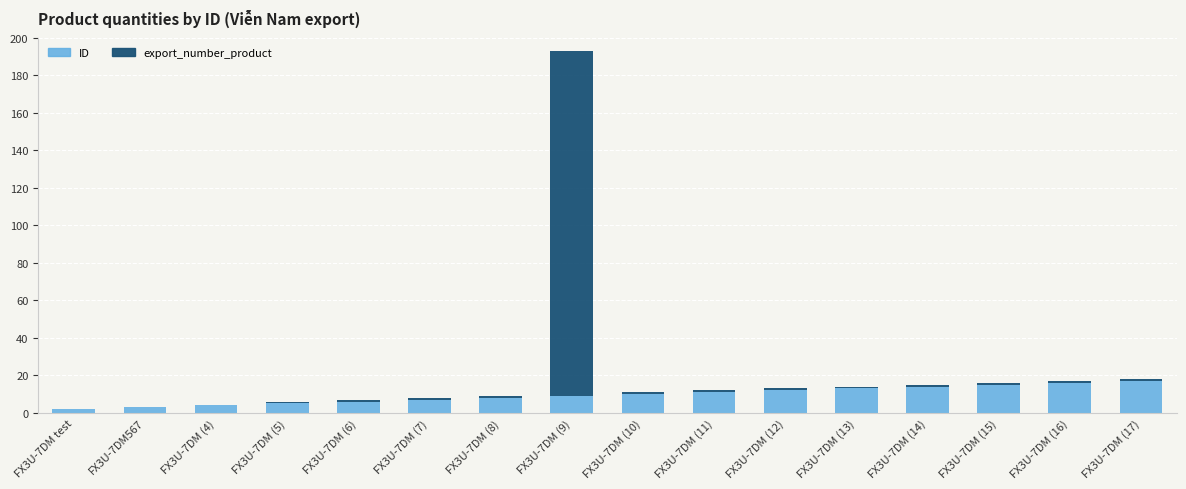

What are all the series names shown in the legend?

ID, export_number_product